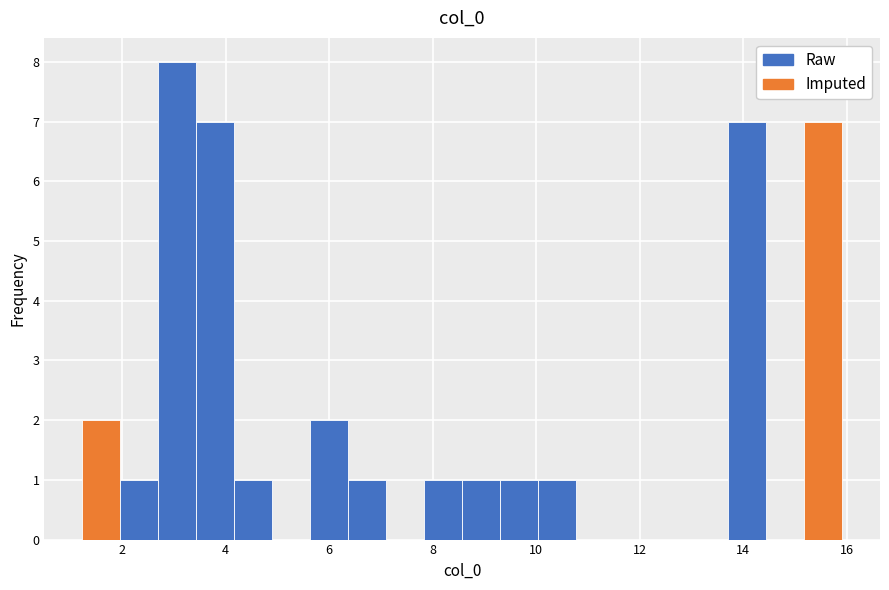

Read against the x-axis, roughly where is the centre of the tallest bar?

3.0